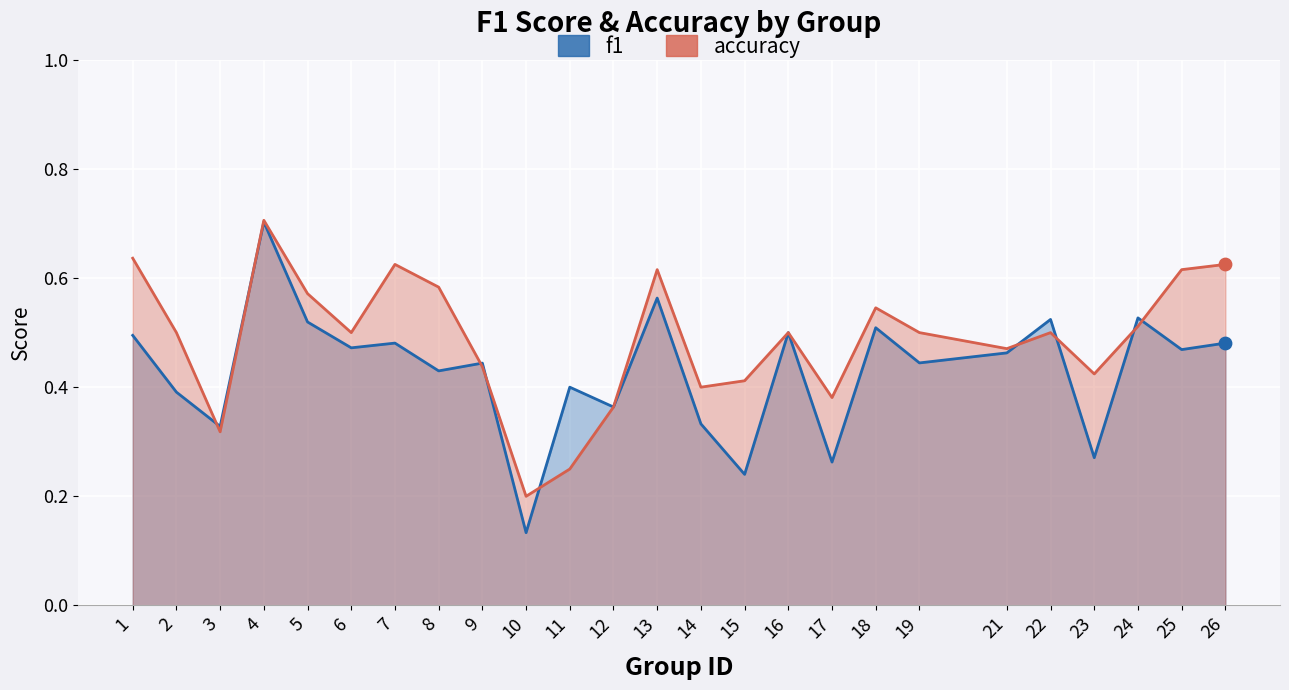

Which series has the largest total across all categories?

accuracy